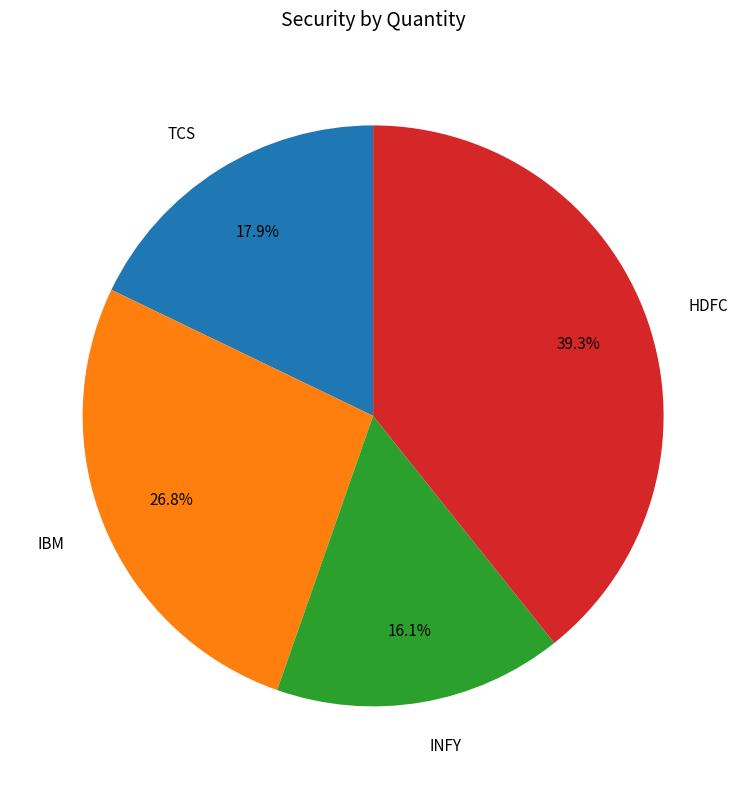

Is it true that IBM is 27% of the pie?

True